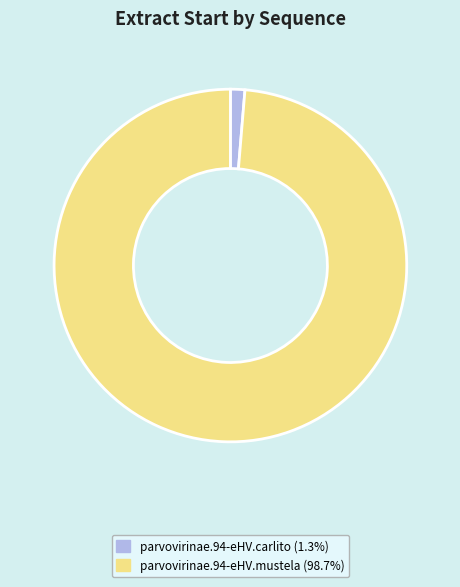

Rank the categories by value from lowest to highest.

parvovirinae.94-eHV.carlito, parvovirinae.94-eHV.mustela